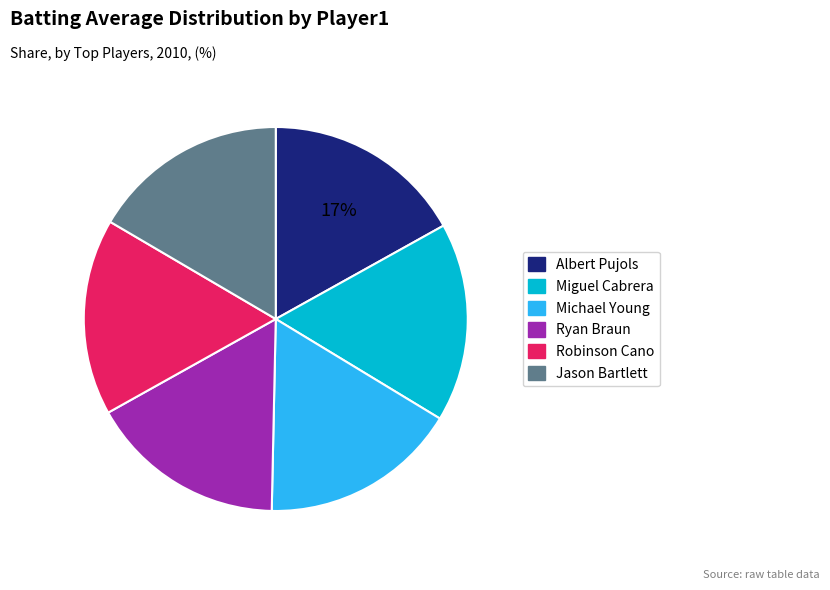

Combined, do Robinson Cano and Ryan Braun account for over 50%?

No